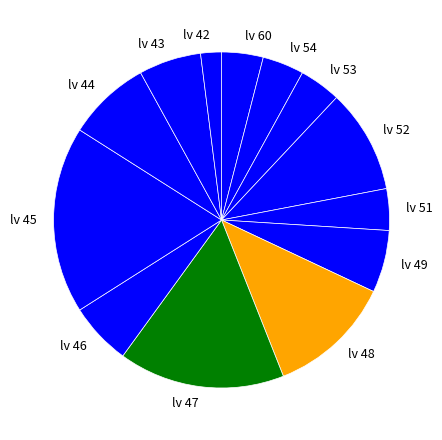

How many slices are in this pie chart?

13